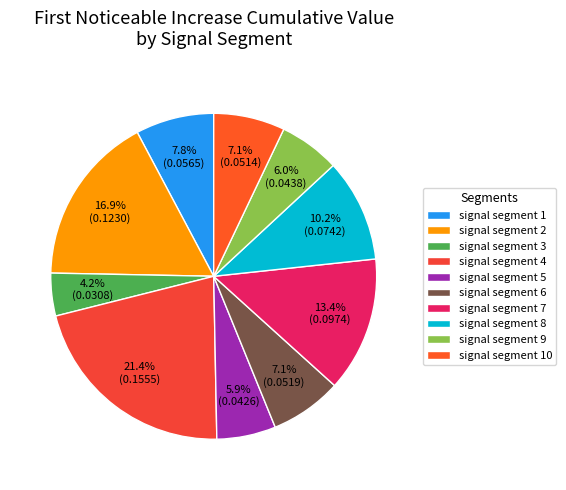

True or false: signal segment 7 accounts for 19% of the total.

False